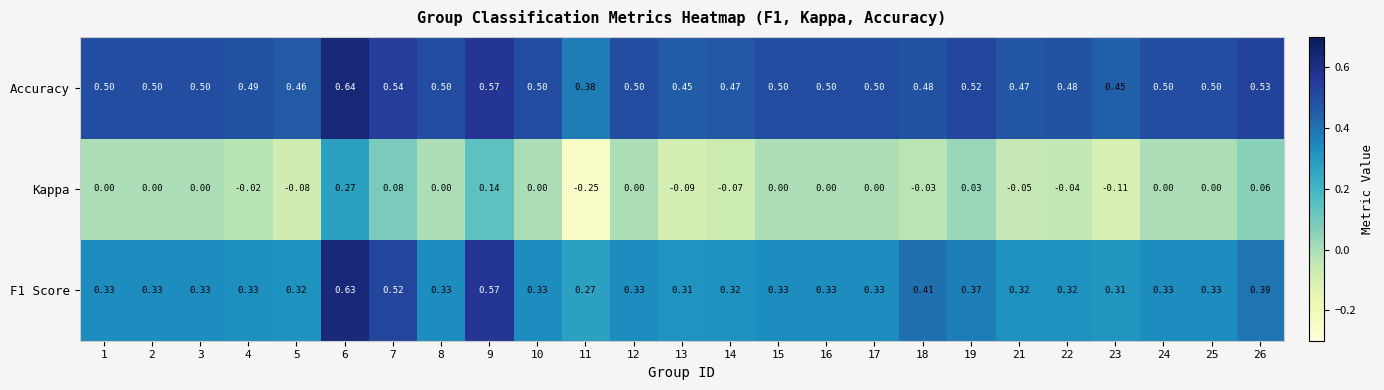

Between 10 and 11, which series saw the biggest shift?

Kappa